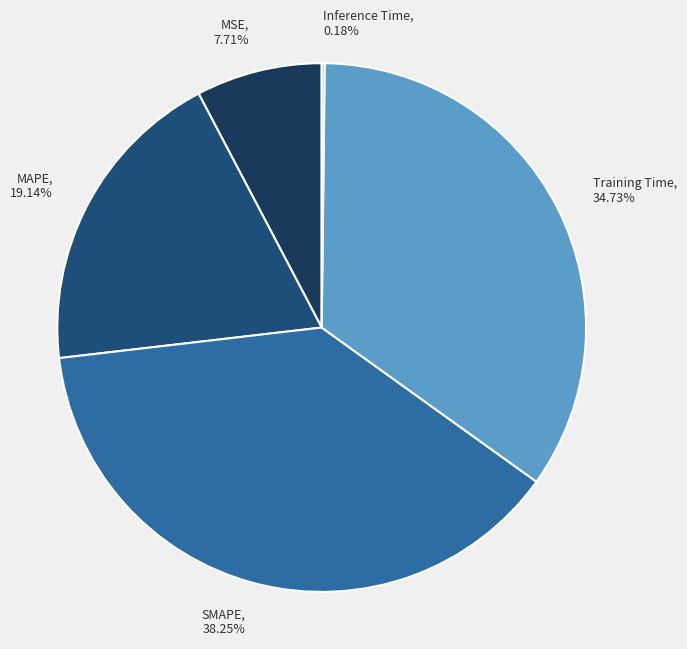

Is the sum of Training Time and MAPE greater than half?

Yes